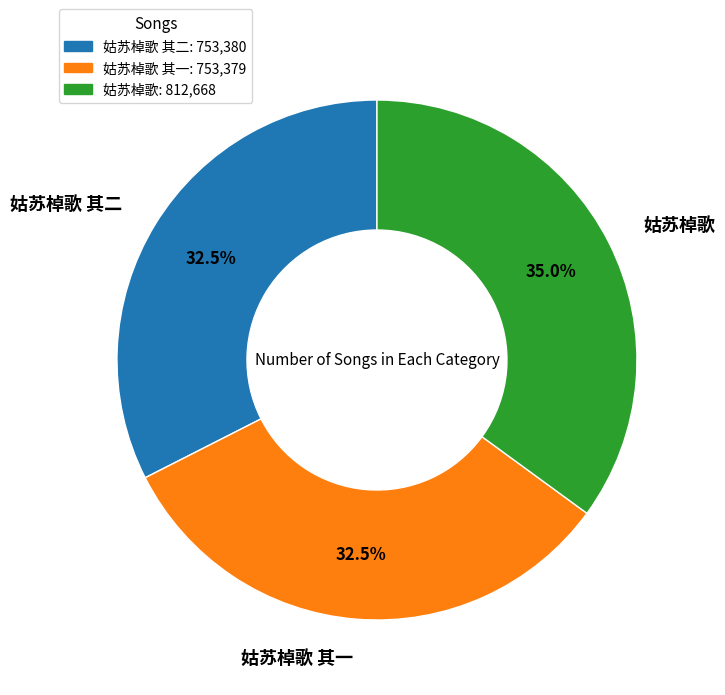

To the nearest percent, what percentage of the pie is 姑苏棹歌?

35%